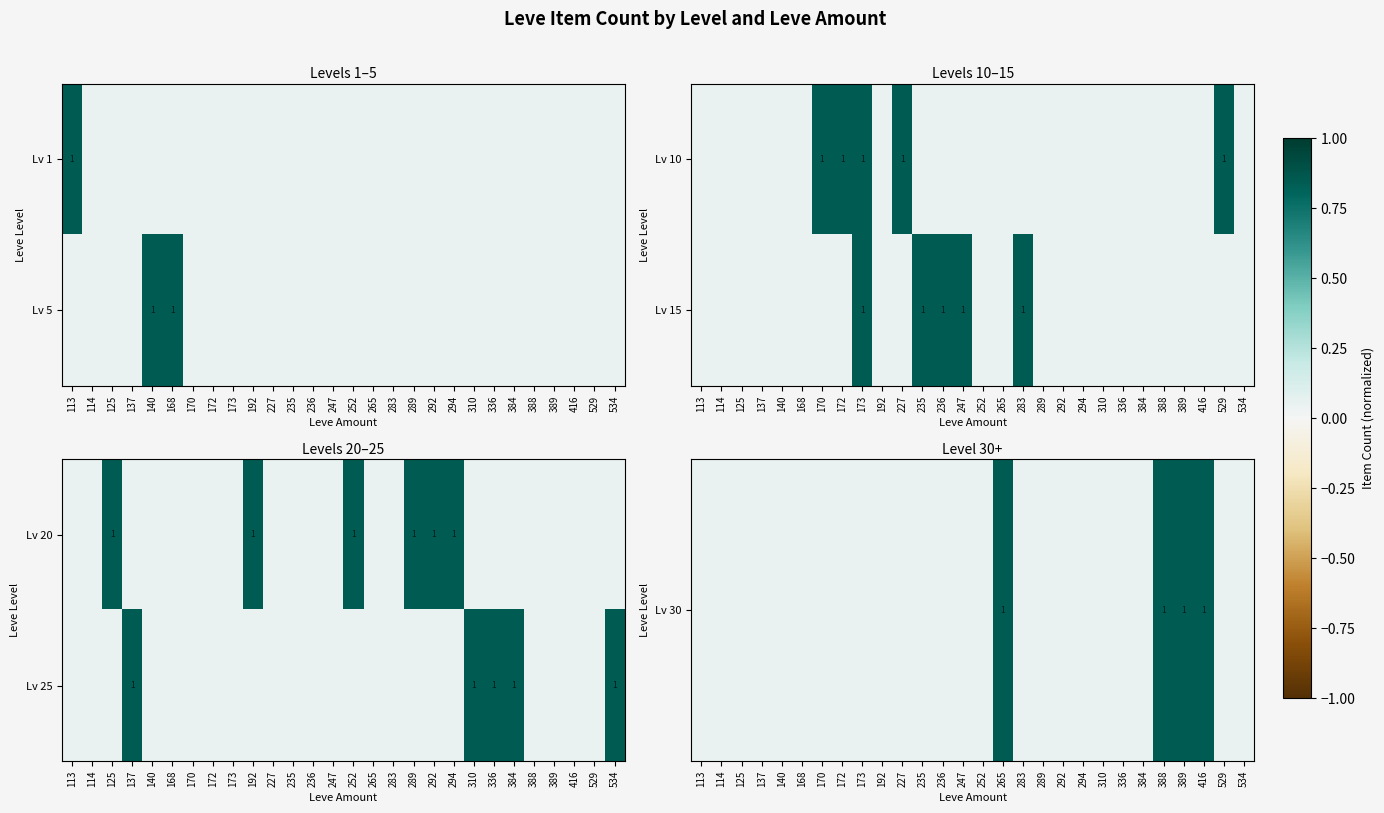

At how many categories does at least one series exceed 0?

28